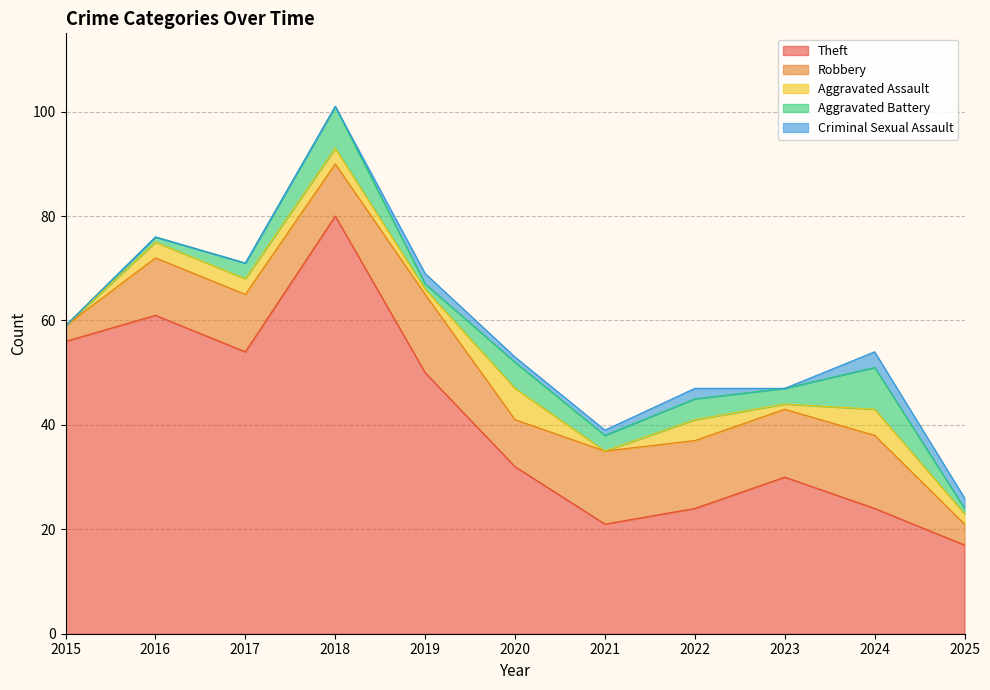

How many data points in Criminal Sexual Assault are above 1?

4